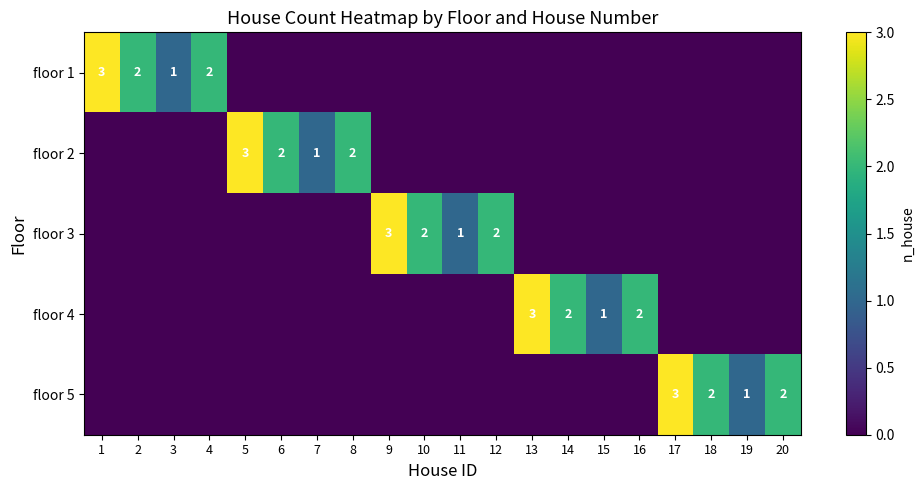

How many data points does each series have?

20